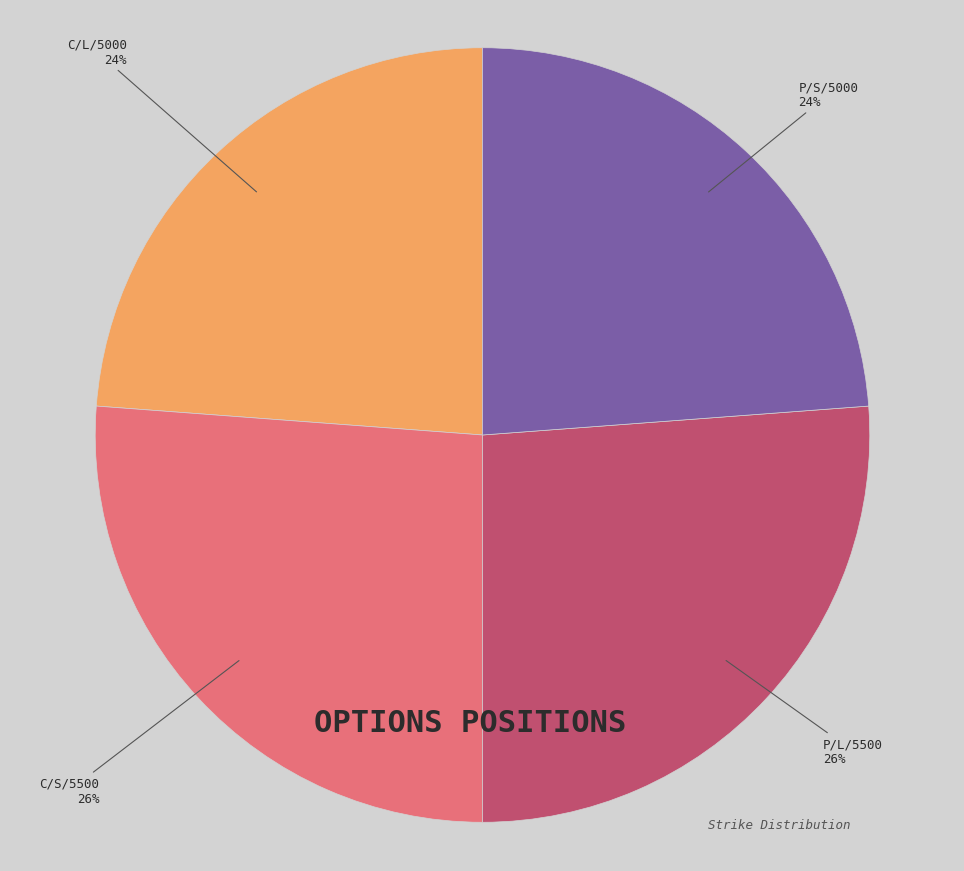

Is it true that C/L/5000 is 34% of the pie?

False